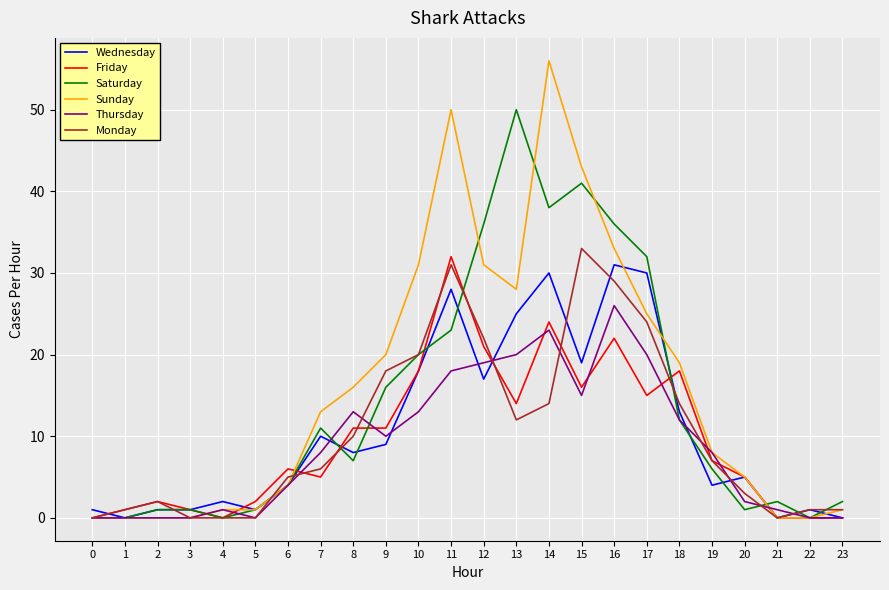

Which category has the highest value across all series?

14